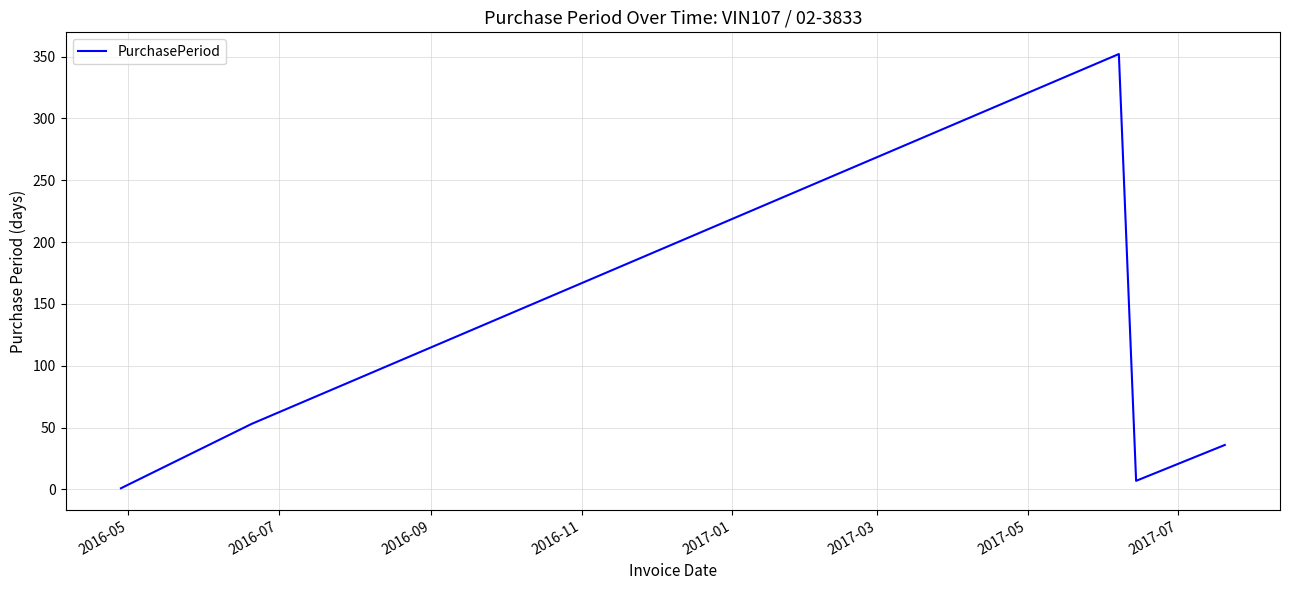

How many values are below 36?

2